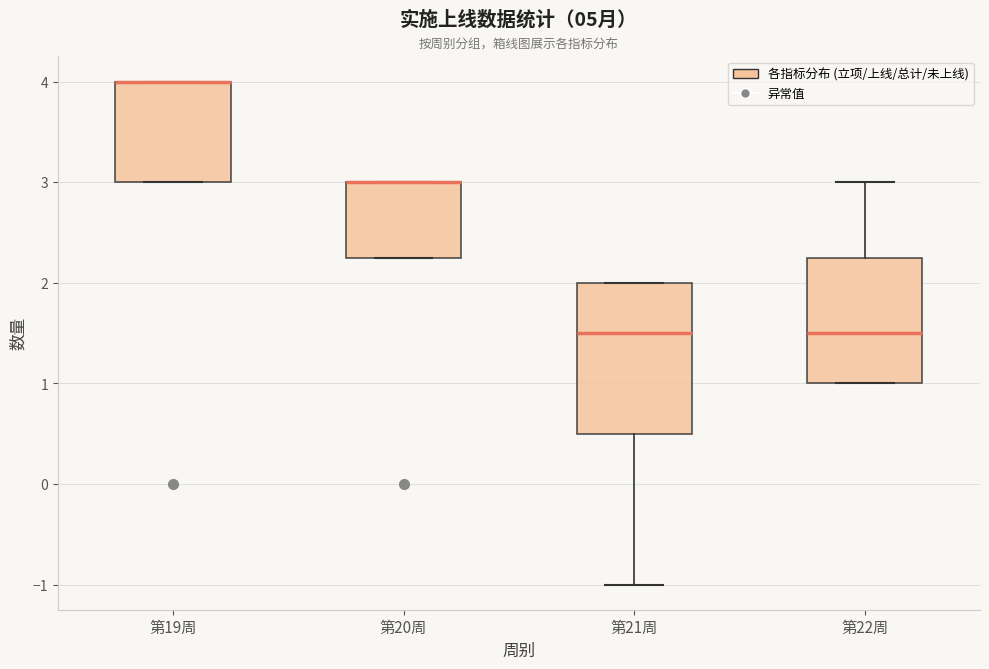

Reading left to right, transcribe this box plot: for each box, give where its median line is, the range the box spans, and where its two whiskers end, as read against the y-axis. The values are not printed on the chart, so give them approximately, as read against the axis.

第19周: median 4.0 (drawn on the box's upper edge), box 3.0 to 4.0, whiskers 3.0 to 4.0
第20周: median 3.0 (drawn on the box's upper edge), box 2.3 to 3.0, whiskers 2.3 to 3.0
第21周: median 1.5, box 0.5 to 2.0, whiskers -1.0 to 2.0
第22周: median 1.5, box 1.0 to 2.3, whiskers 1.0 to 3.0